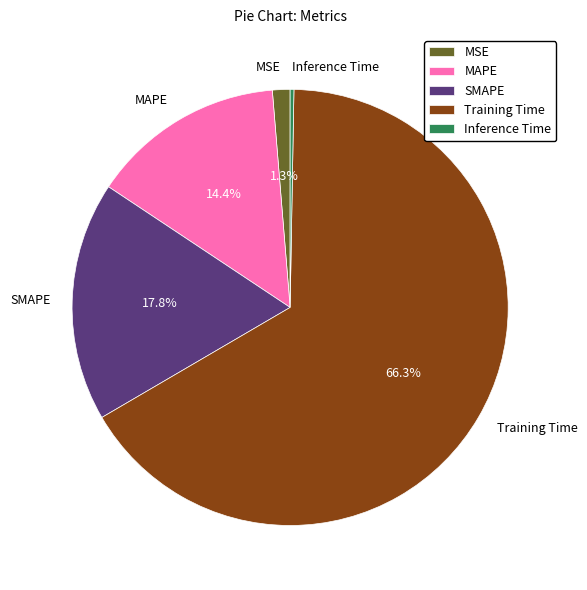

Which slice is the largest?

Training Time